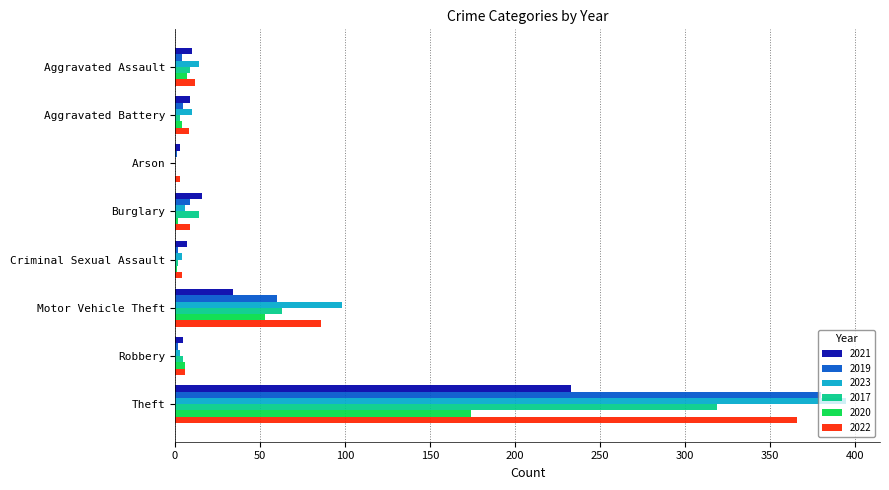

At which label does 2020 reach its peak?

Theft